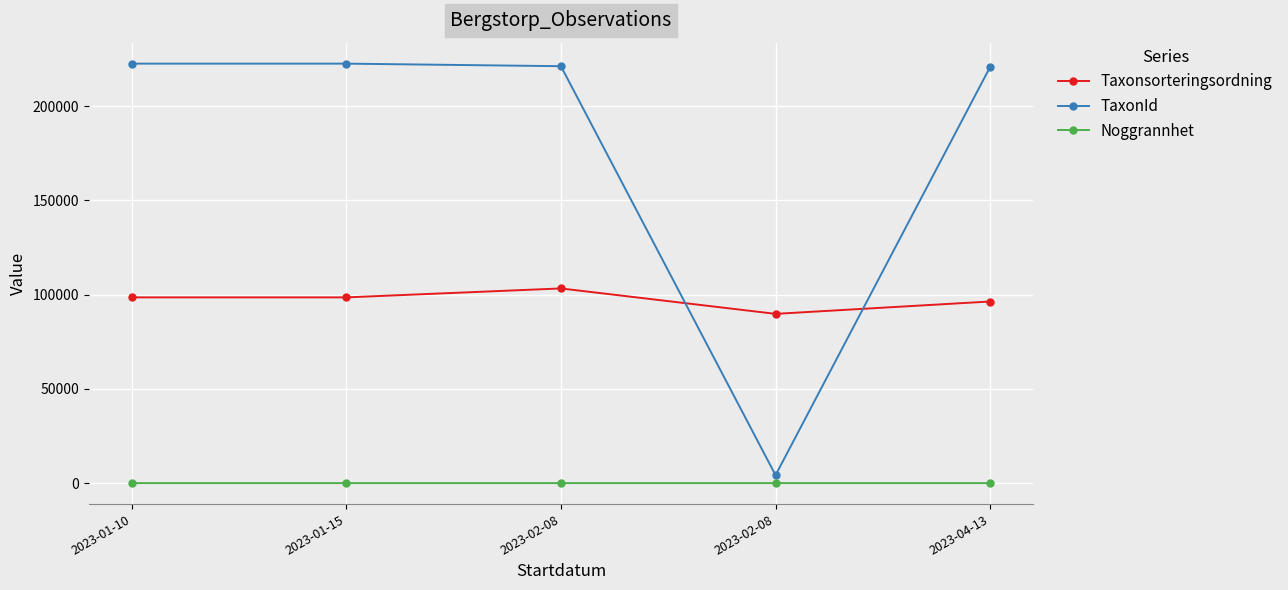

List the labels in order of TaxonId value, smallest first.

2023-02-08, 2023-04-13, 2023-02-08, 2023-01-10, 2023-01-15